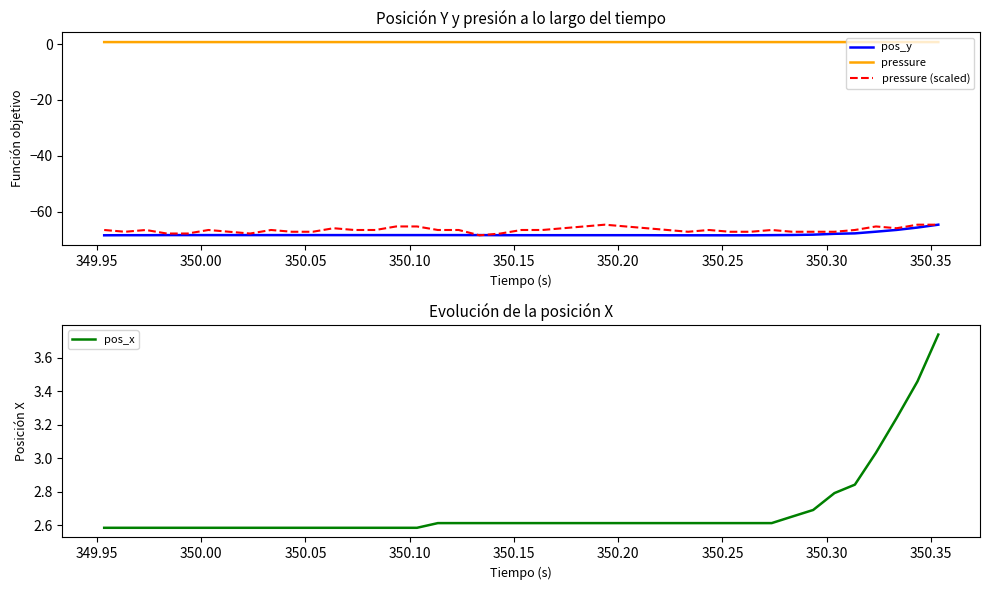

Count the number of categories in the chart.

40